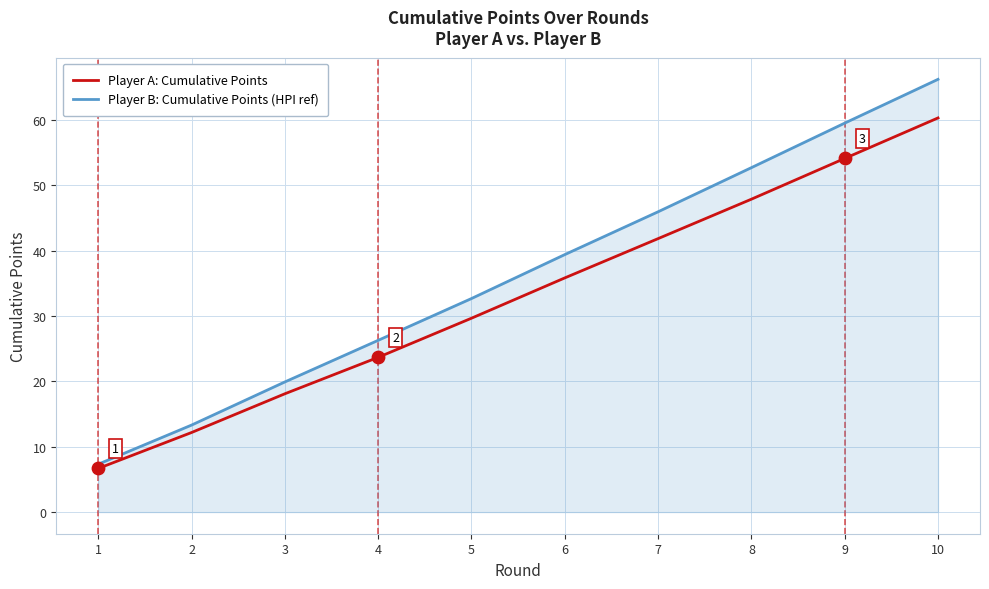

What is the total value across all series at 9?

113.6